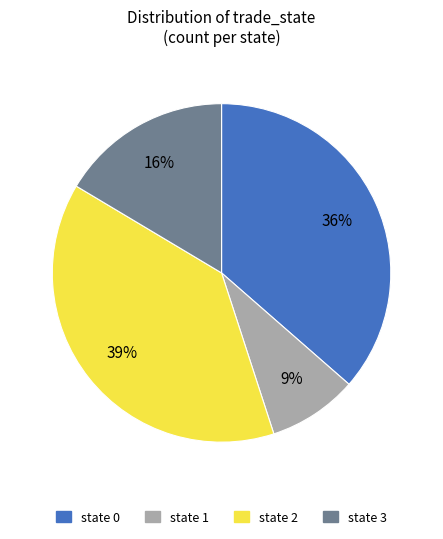

Is it true that state 2 is 53% of the pie?

False